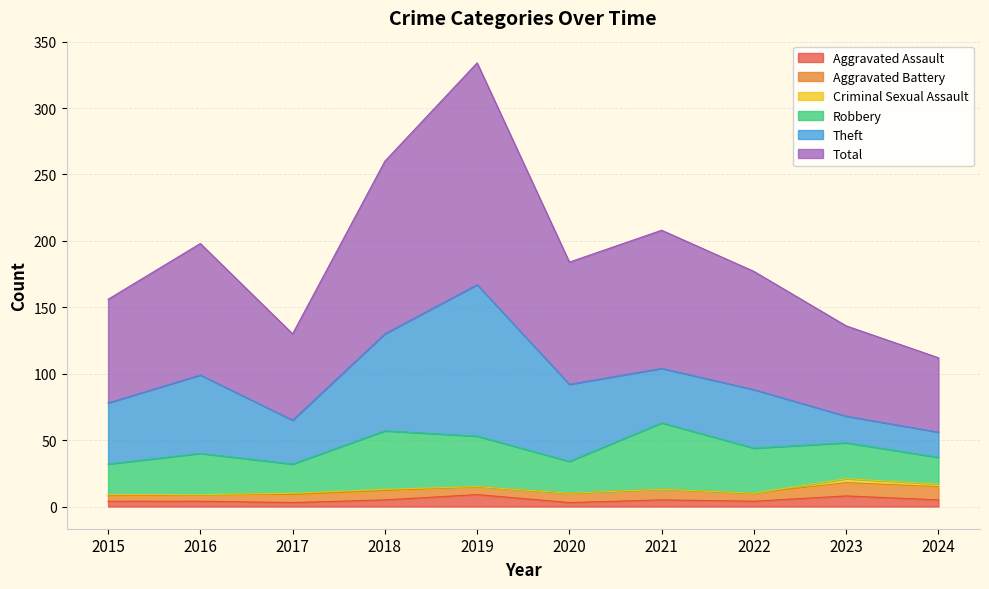

At 2024, list the series in order from largest to smallest.

Total, Robbery, Theft, Aggravated Battery, Aggravated Assault, Criminal Sexual Assault